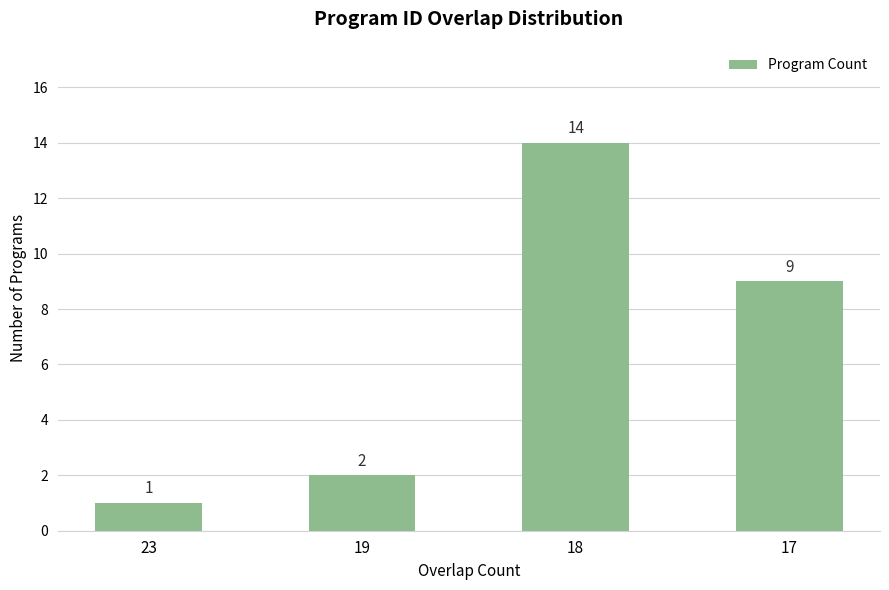

List the labels in order of value, largest first.

18, 17, 19, 23